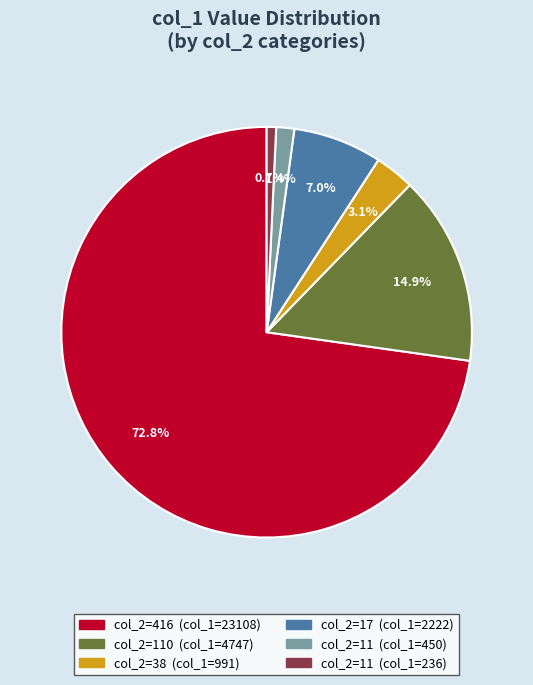

To the nearest percent, what is the difference between the largest and smallest slice percentages?

72%